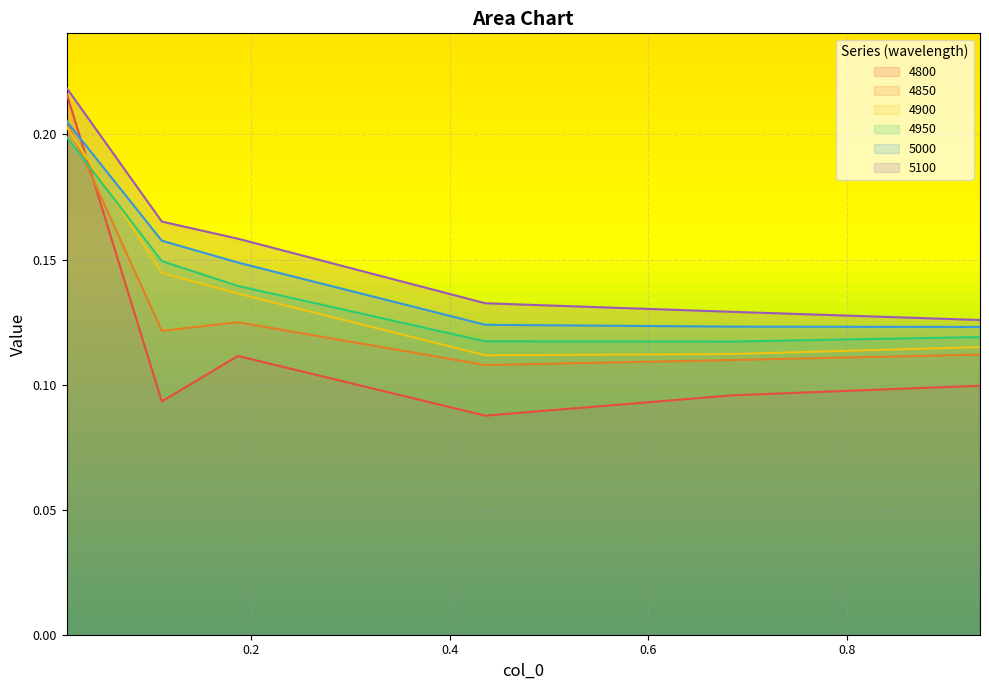

How many lines are shown in the chart?

6